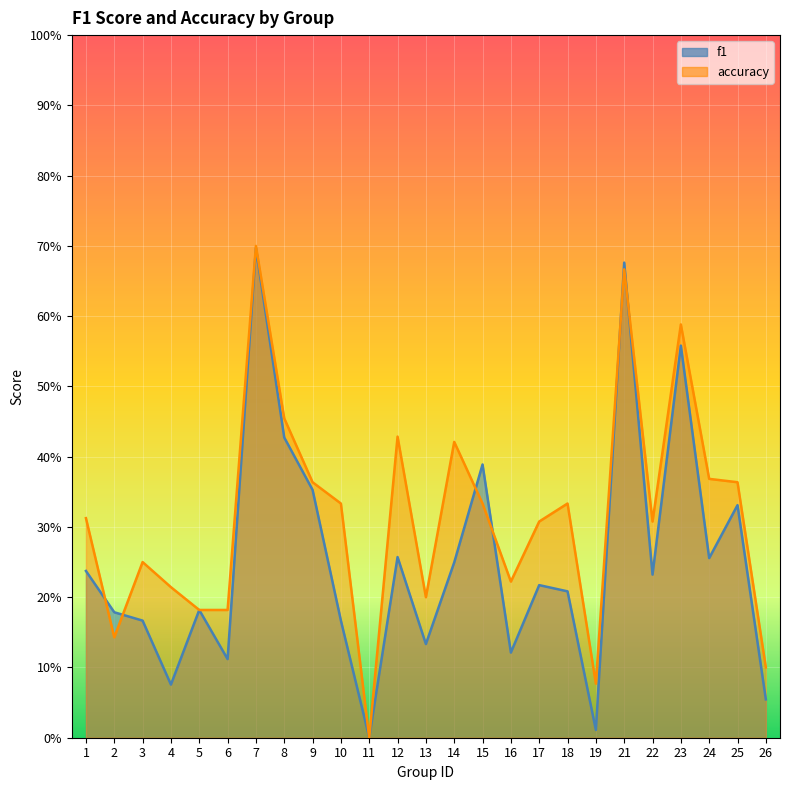

At which label does f1 reach its peak?

7